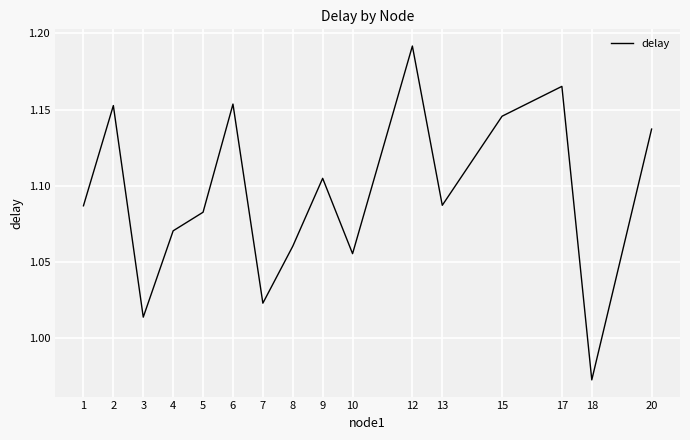

At which category does the chart reach its minimum across all series?

18